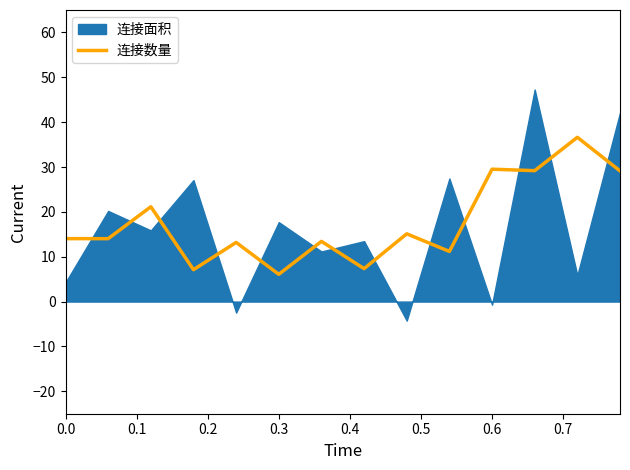

What is the minimum value for 连接数量?

6.1